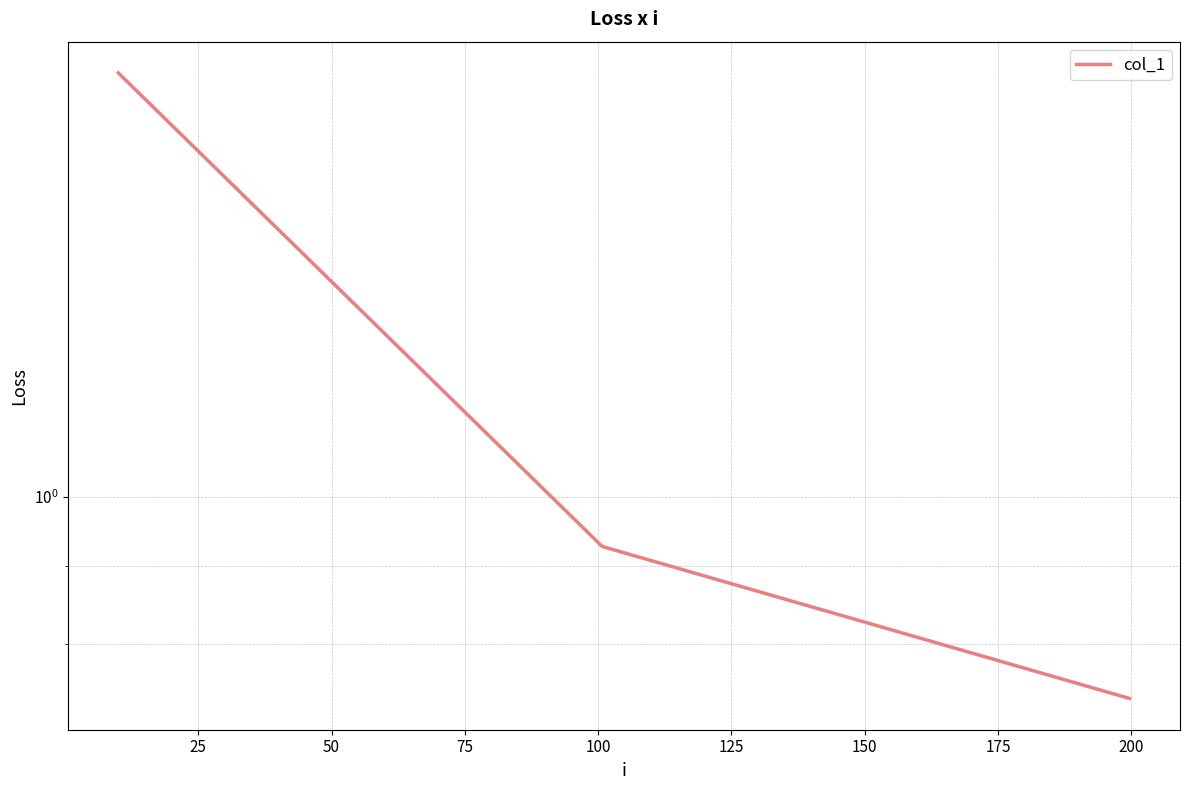

Count the number of categories in the chart.

3